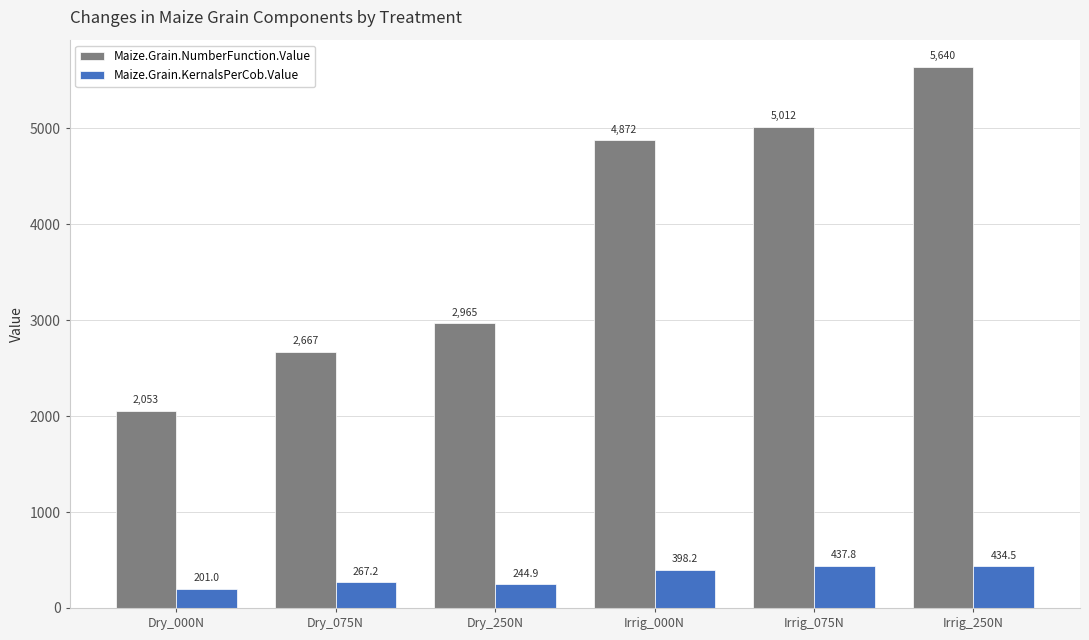

List the series in order of their peak value, lowest first.

Maize.Grain.KernalsPerCob.Value, Maize.Grain.NumberFunction.Value